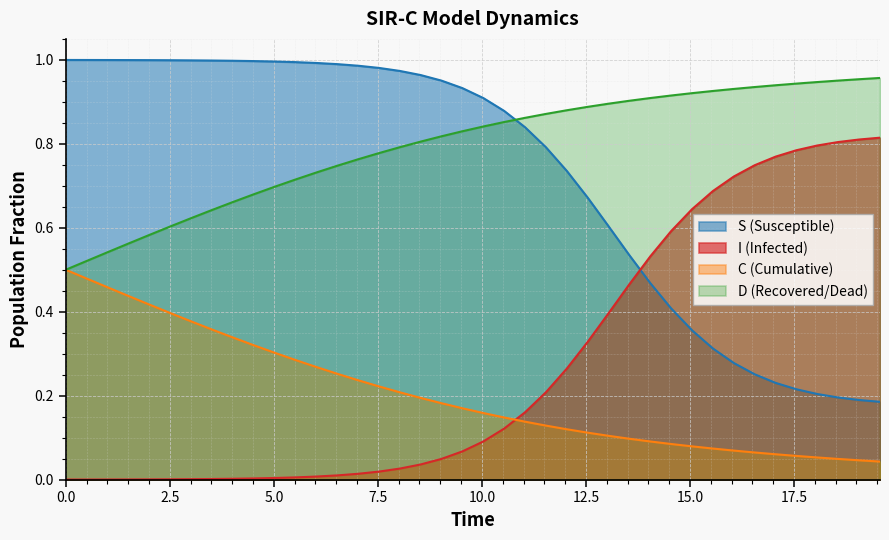

What are all the series names shown in the legend?

S (Susceptible), I (Infected), C (Cumulative), D (Recovered/Dead)